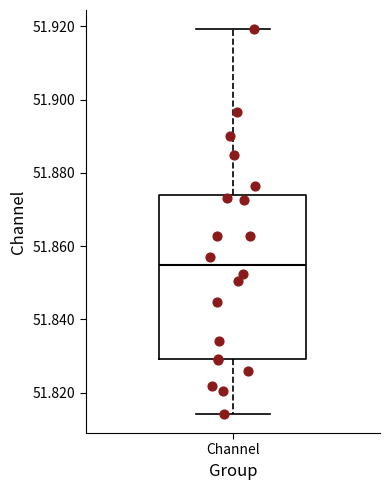

Where is the upper edge of the box for Channel on the y-axis? The values are not printed on the chart, so give them approximately, as read against the axis.

51.874